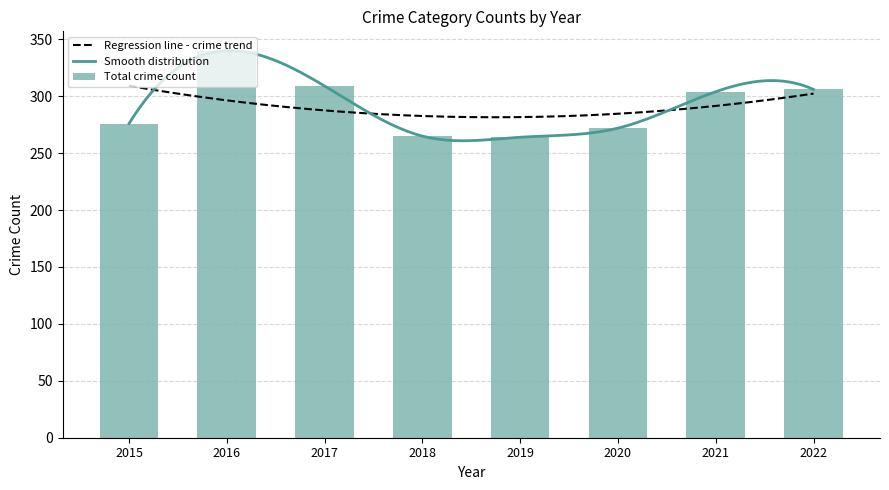

What is the difference between the second highest and second lowest values in the Total crime count series?

44